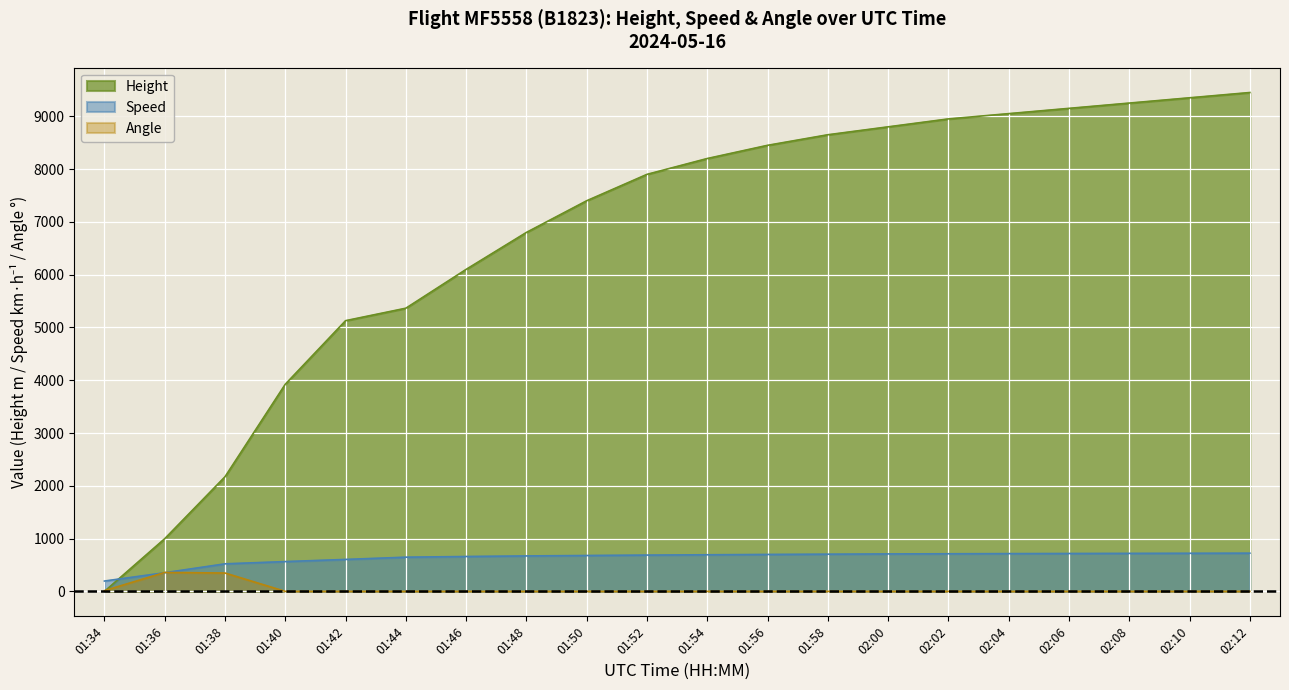

Between 01:46 and 02:04, which series saw the biggest shift?

Height